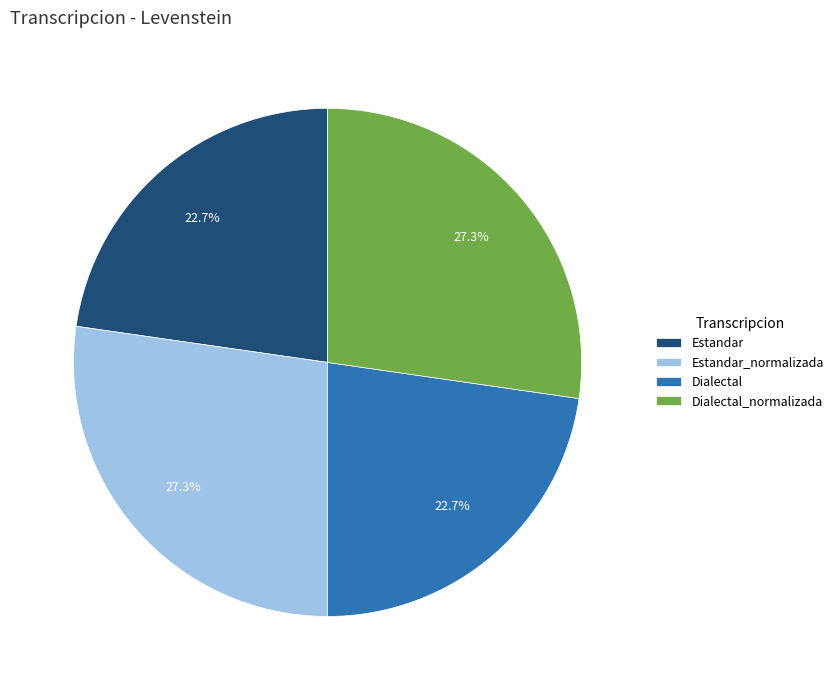

How many slices are in this pie chart?

4